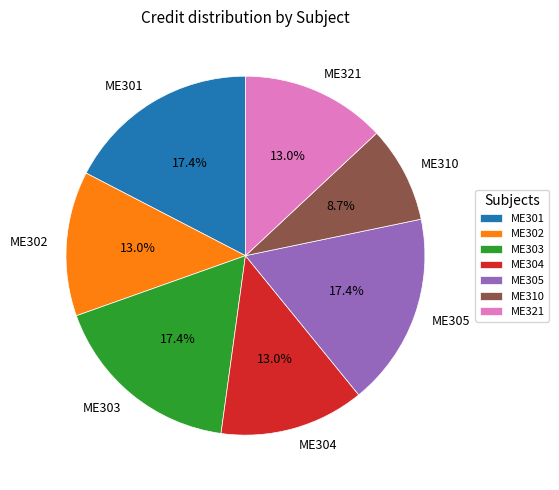

The ME305 slice represents 17% of the pie. True or false?

True